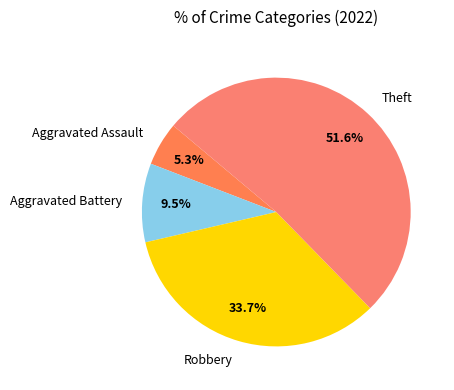

To the nearest percent, what is the difference between the largest and smallest slice percentages?

46%